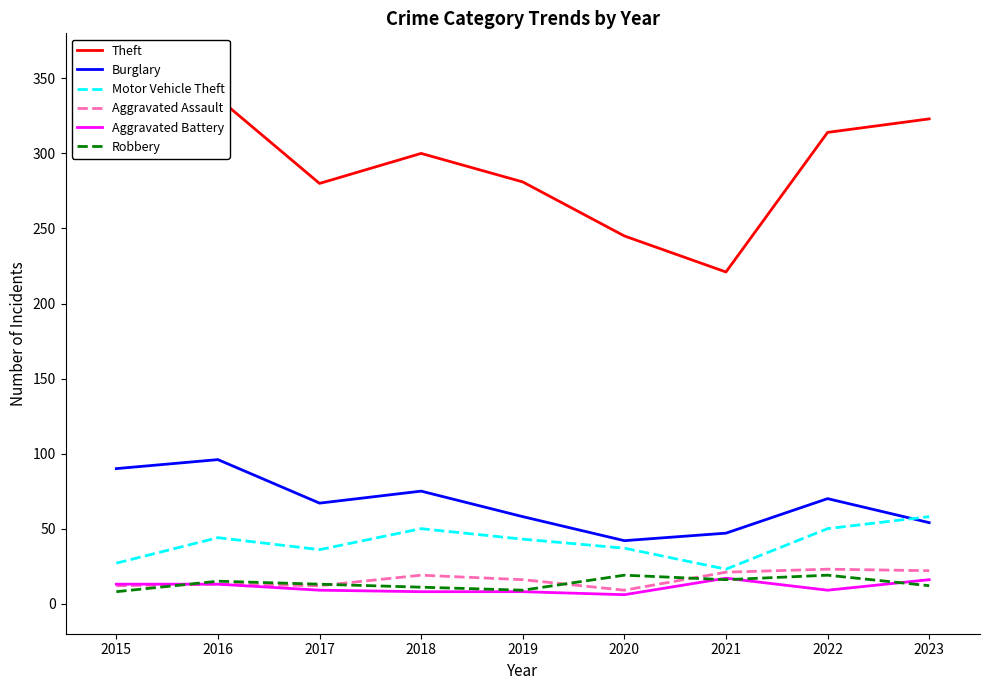

Does the chart display data point markers on the line(s)?

No